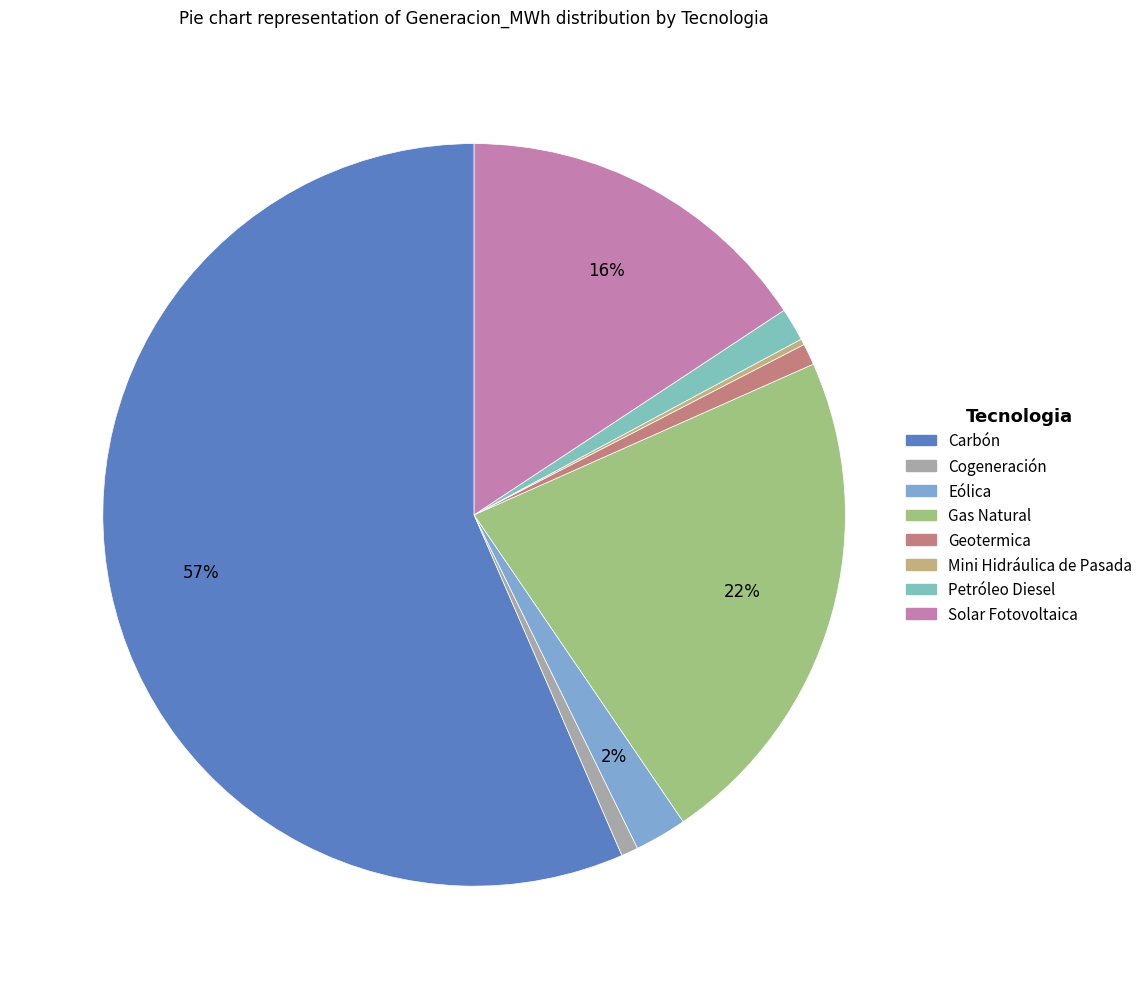

To the nearest percent, what is the difference between the Cogeneración and Solar Fotovoltaica slice percentages?

15%